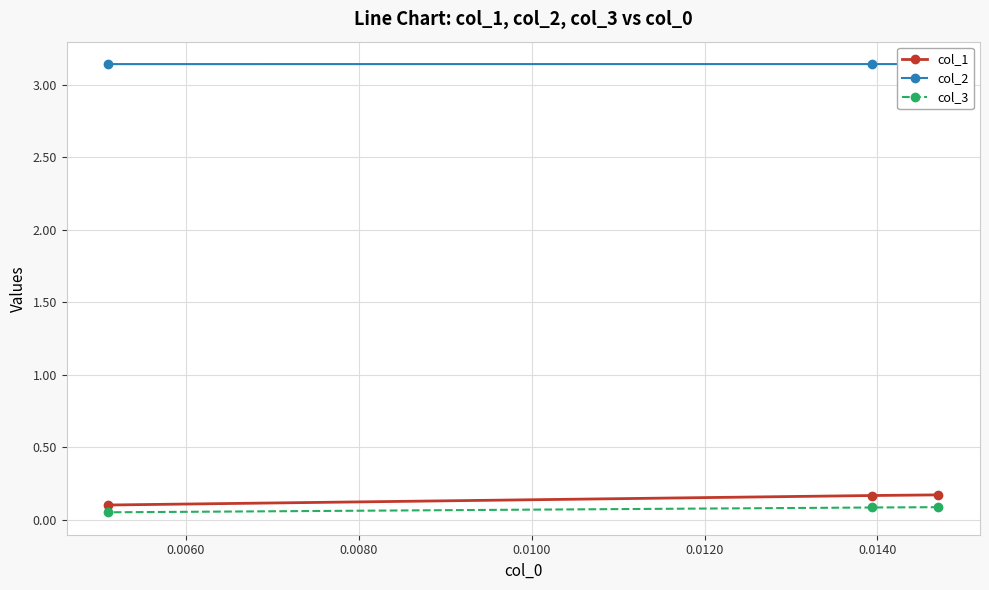

Which series changed the most between 0.0060 and 0.0080?

col_1